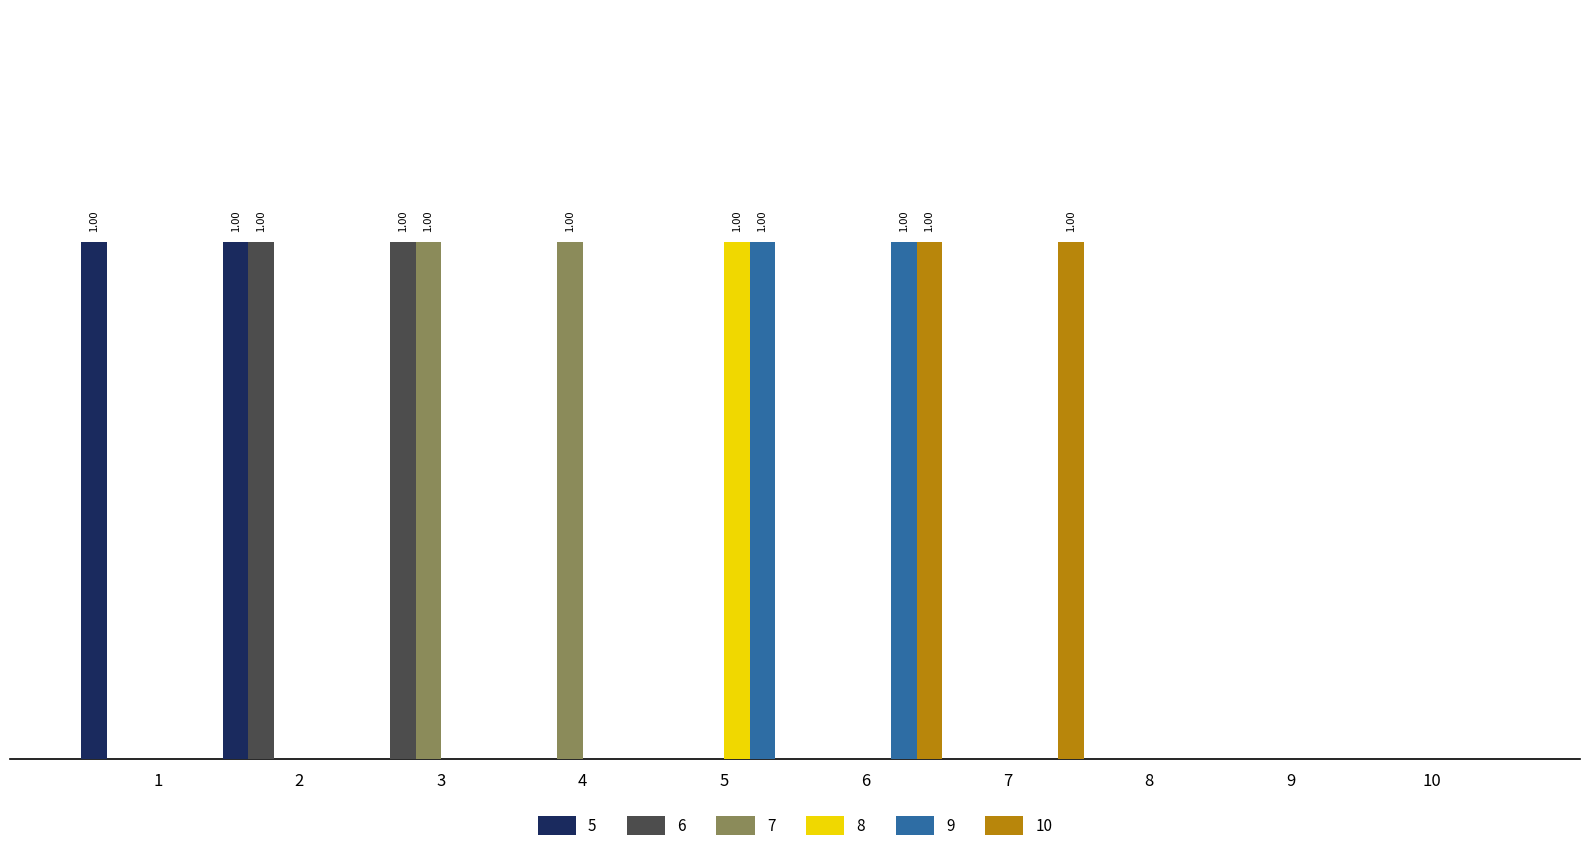

At which label does 6 reach its peak?

2